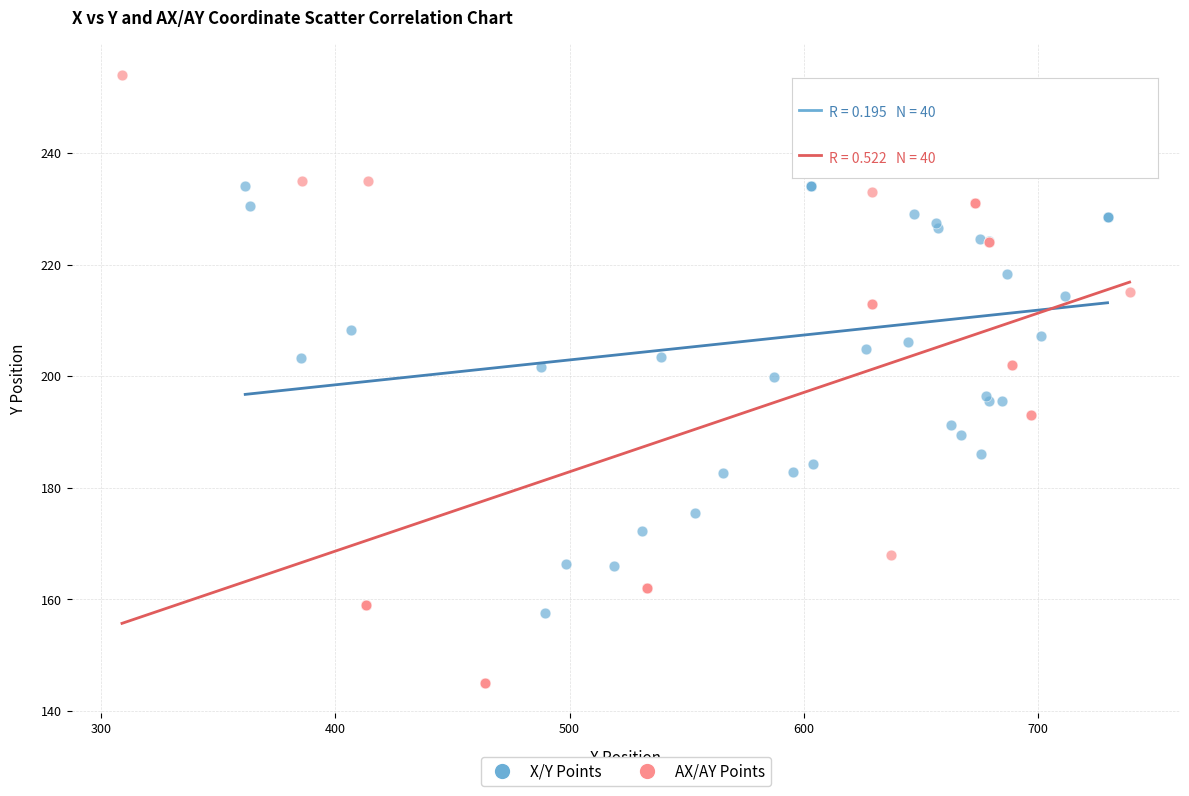

Which series has the widest spread of Y values?

AX/AY Points